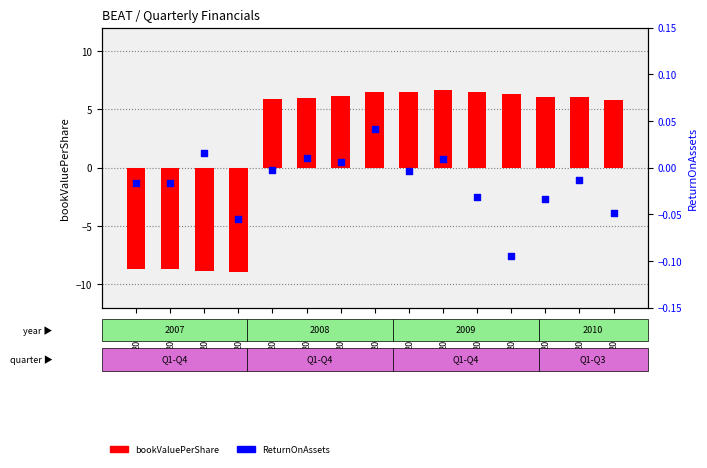

At which category is the sum across all series the highest?

2009Q2